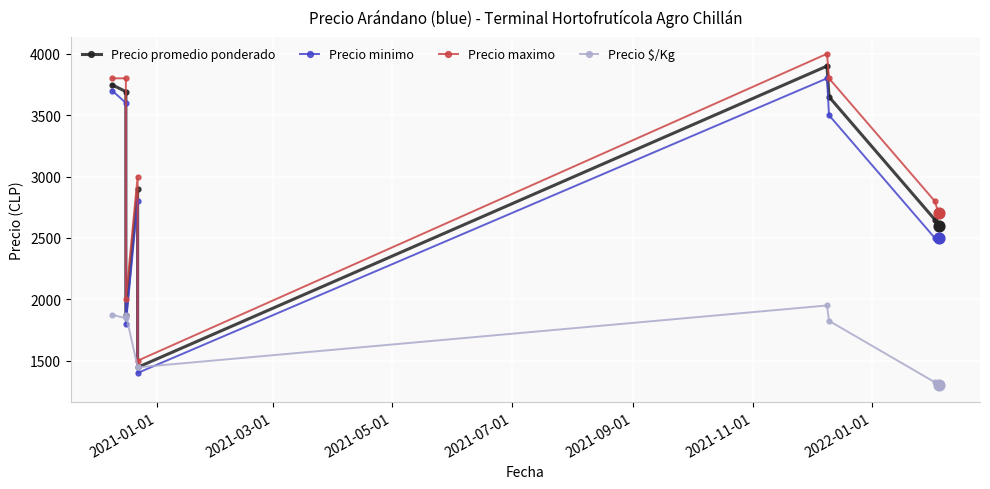

Which series contains the highest Y value?

Precio maximo